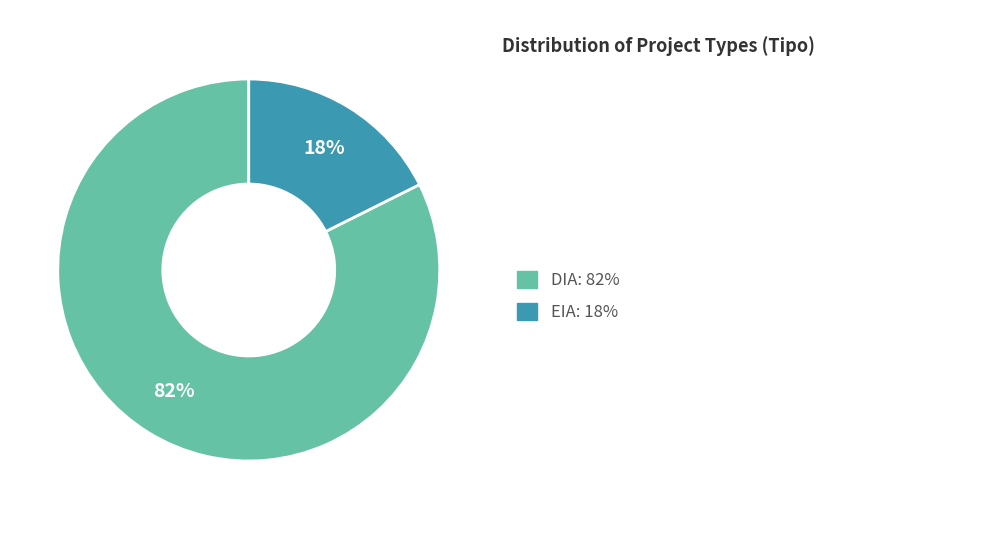

Is there a majority slice in this chart?

Yes